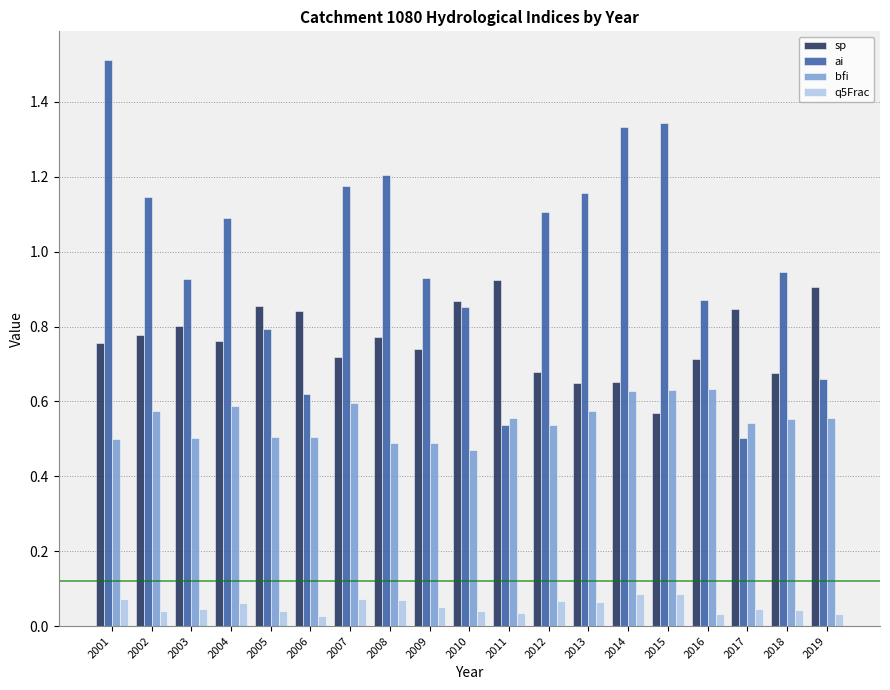

Count the q5Frac values in the range 0 to 1.

19